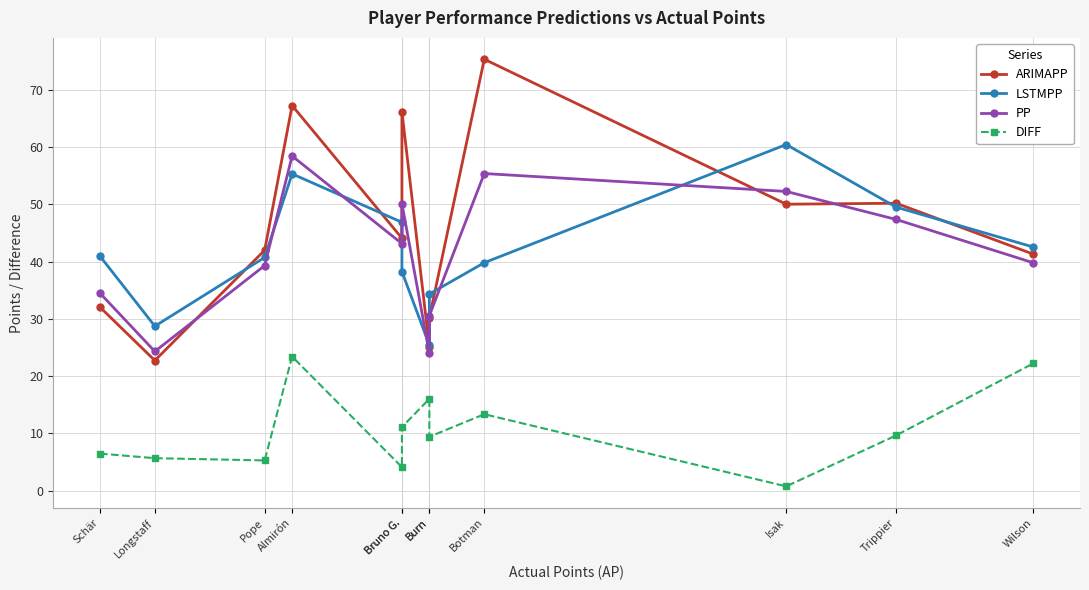

Rank the series by their maximum value, from lowest to highest.

DIFF, PP, LSTMPP, ARIMAPP